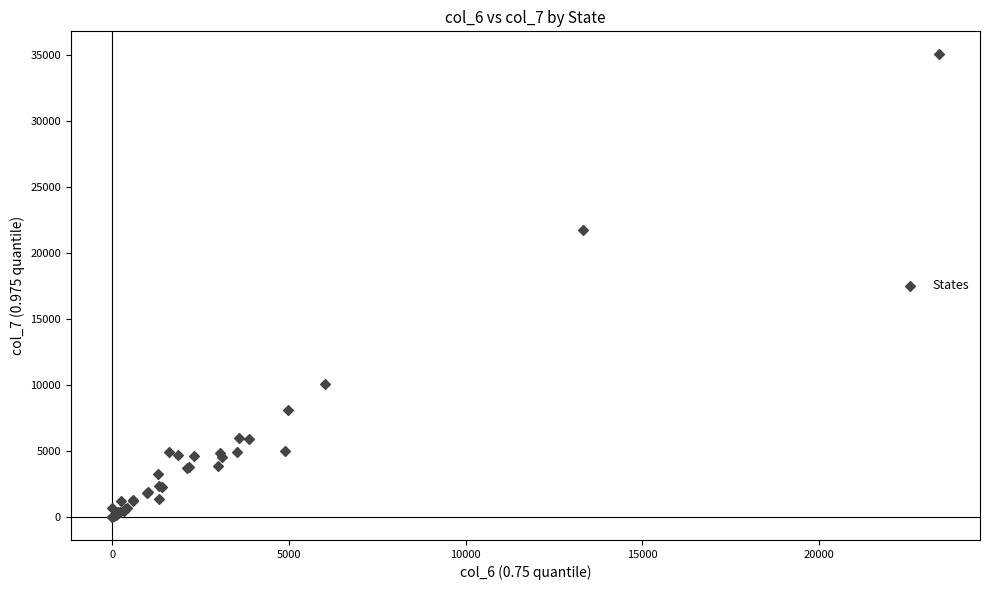

What Y value in the scatter plot is closest to 17503?

21747